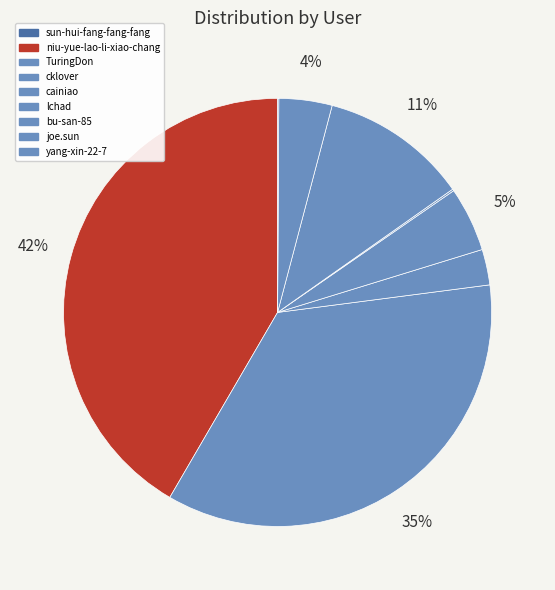

Is it true that yang-xin-22-7 is 8% of the pie?

False